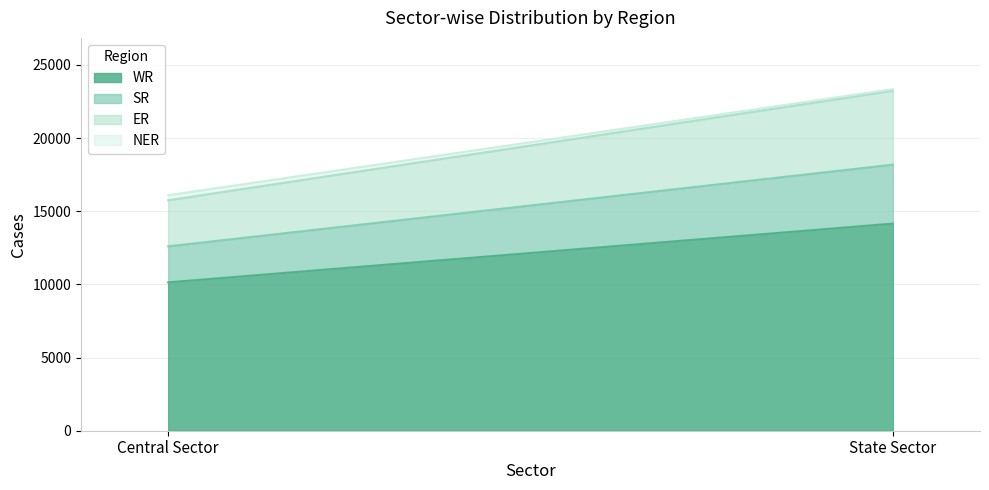

What is the difference between the maximum and minimum values in the WR series?

4014.0